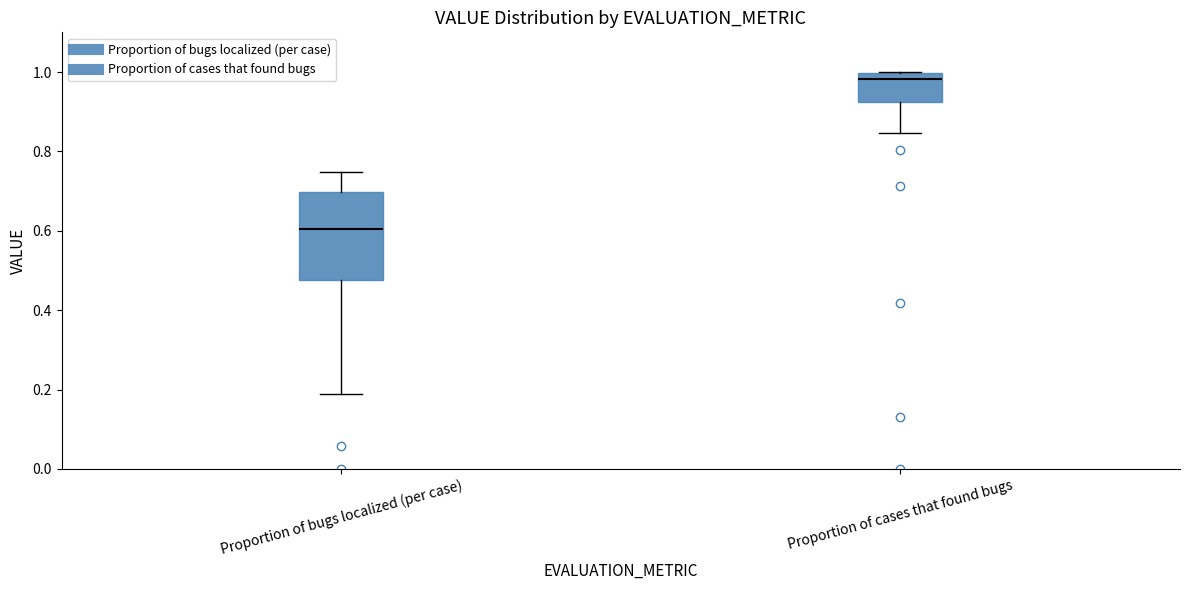

Reading left to right, read every box against the y-axis: the position of its median line, the range the box covers, and the ends of its whiskers. The values are not printed on the chart, so give them approximately, as read against the axis.

Proportion of bugs localized (per case): median 0.60, box 0.48 to 0.70, whiskers 0.18 to 0.74
Proportion of cases that found bugs: median 0.98, box 0.92 to 1.00, whiskers 0.84 to 1.00